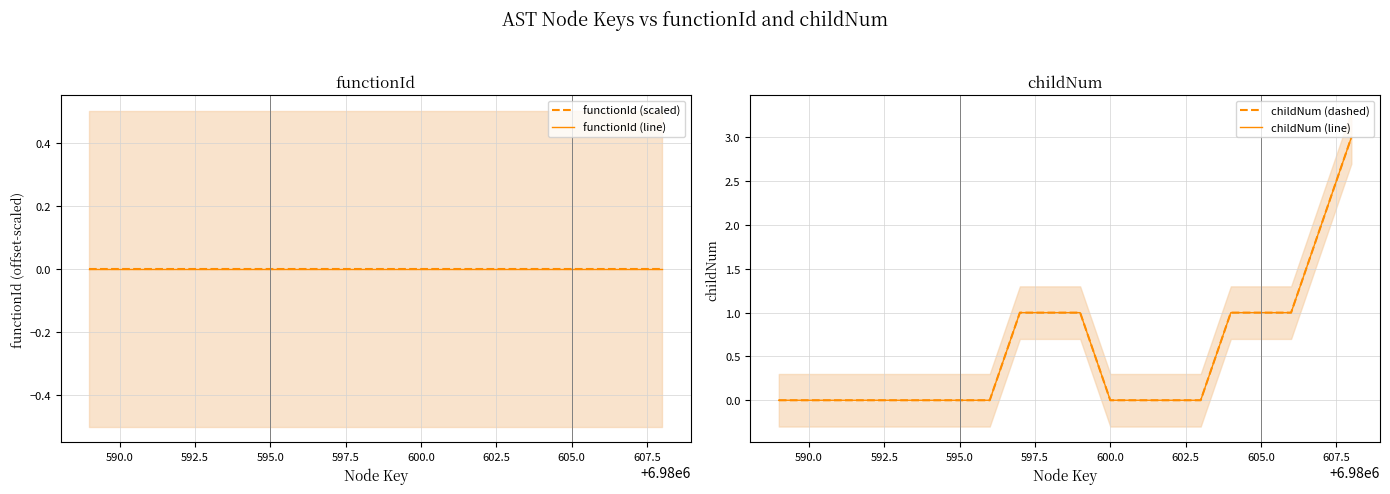

True or false: functionId (line) has more than 1 points higher than both neighbors.

False